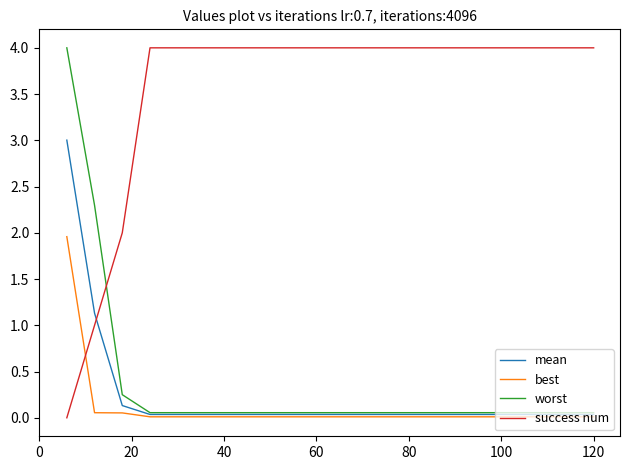

What is the maximum value shown in the chart?

4.0